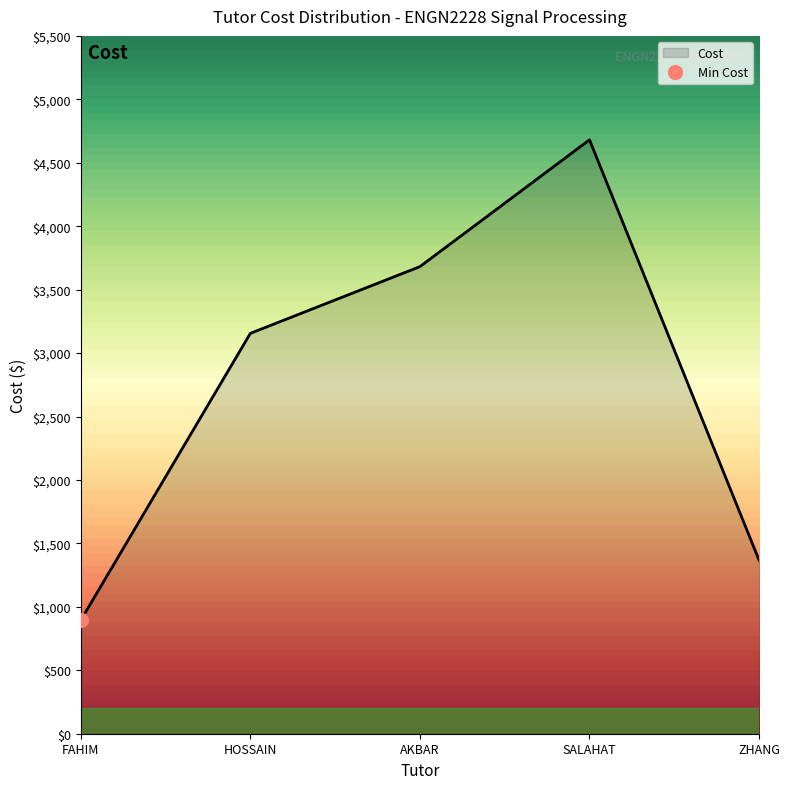

What is the highest value of the Cost series?

4680.7